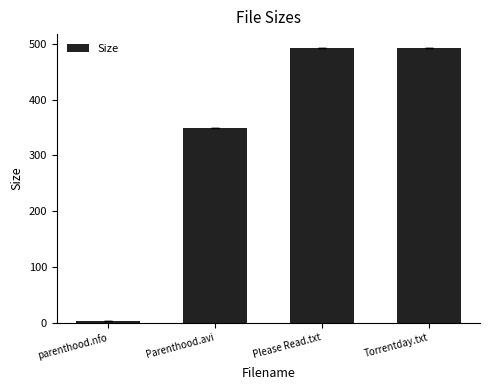

How many data points does each series have?

4